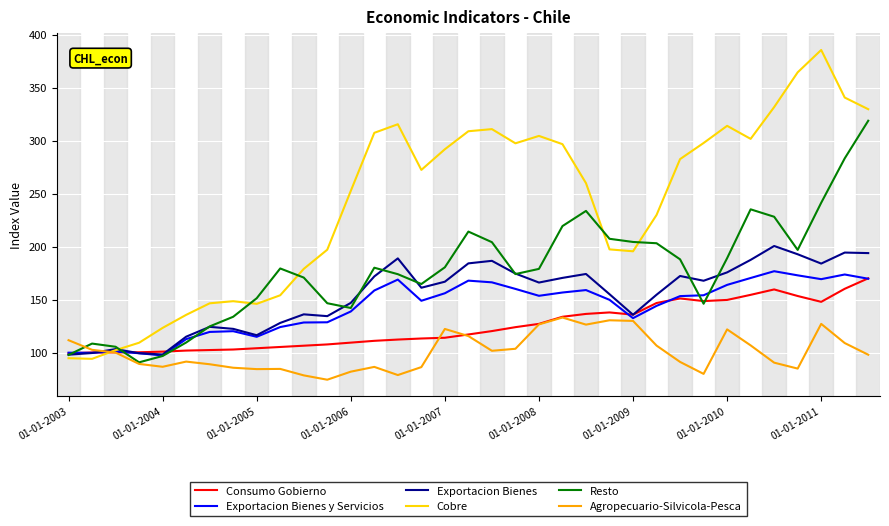

What is the minimum value shown in the chart?

74.4